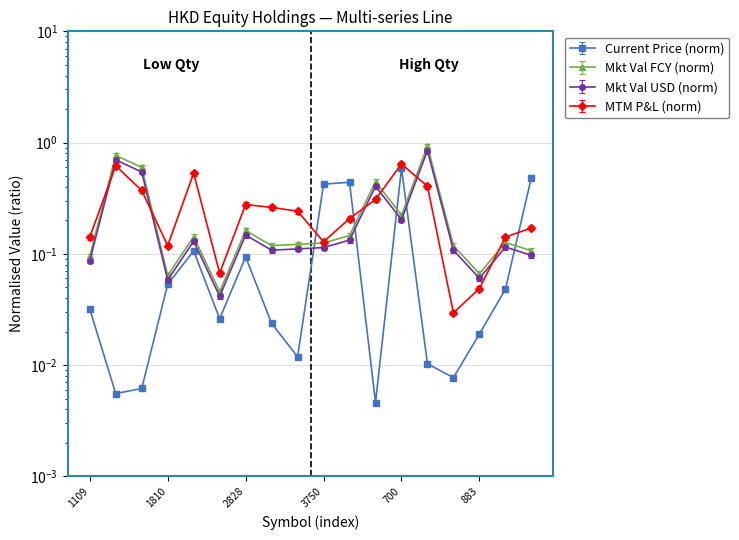

How many lines are shown in the chart?

4